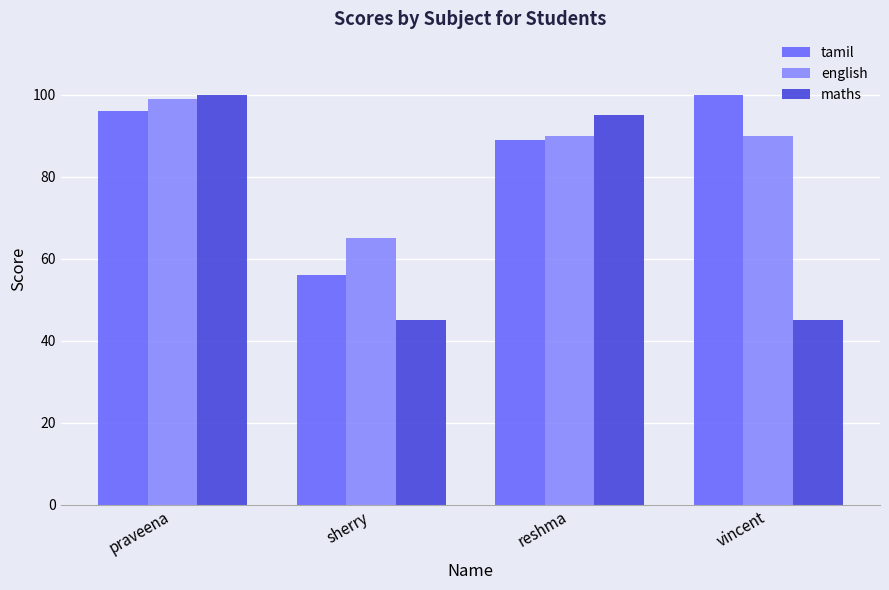

At which label does tamil reach its minimum?

sherry